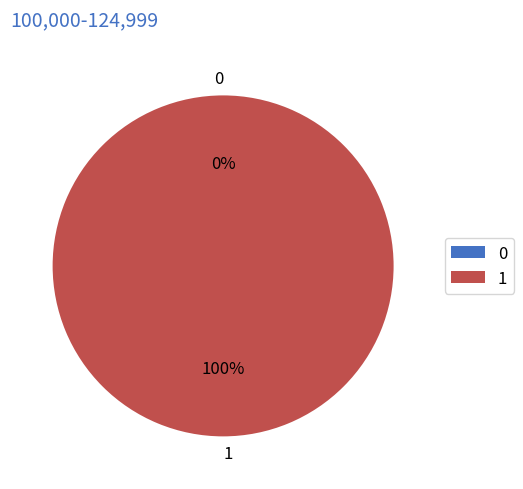

Is 1 the majority of the pie?

Yes